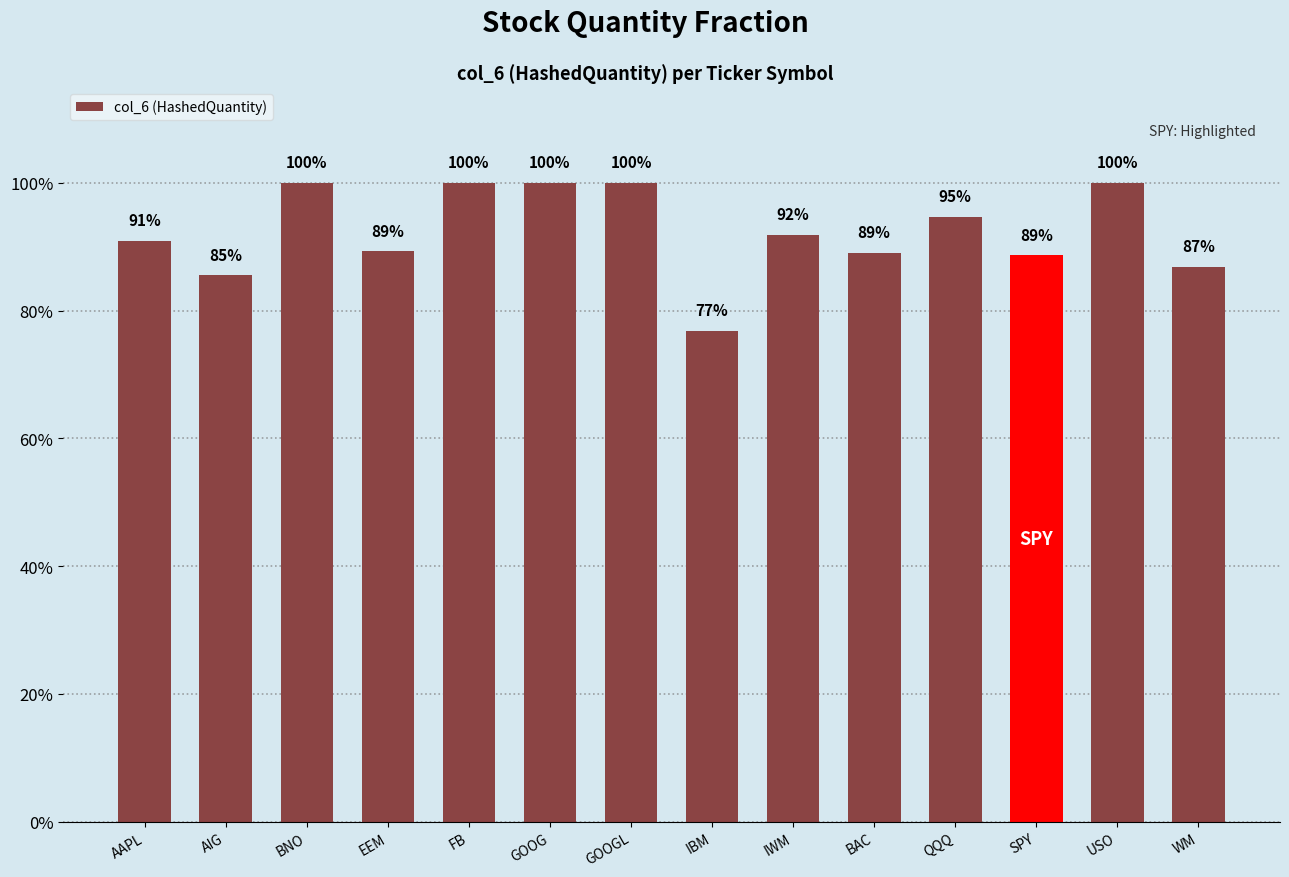

Does the chart contain any negative values?

No